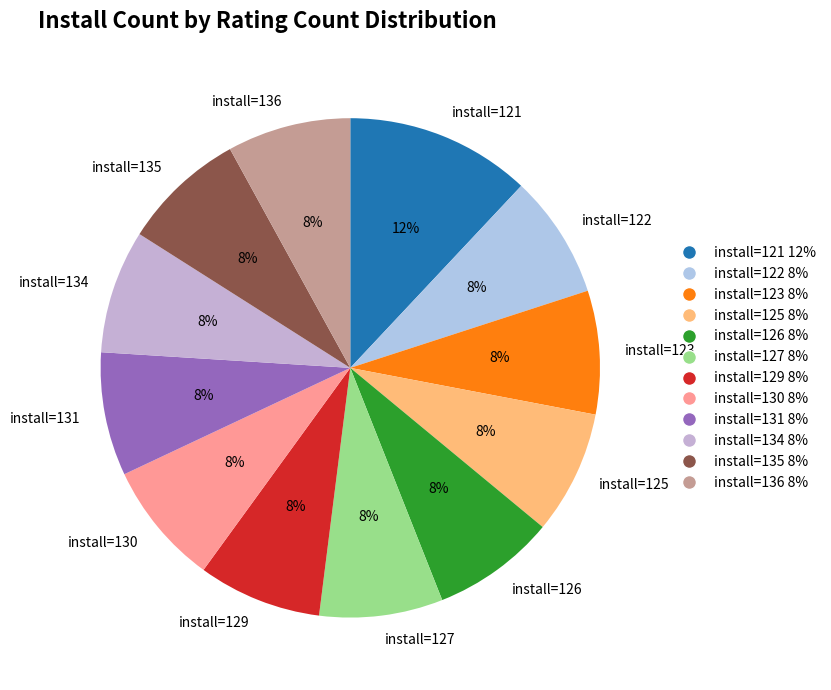

Is there any slice that represents more than half of the pie?

No